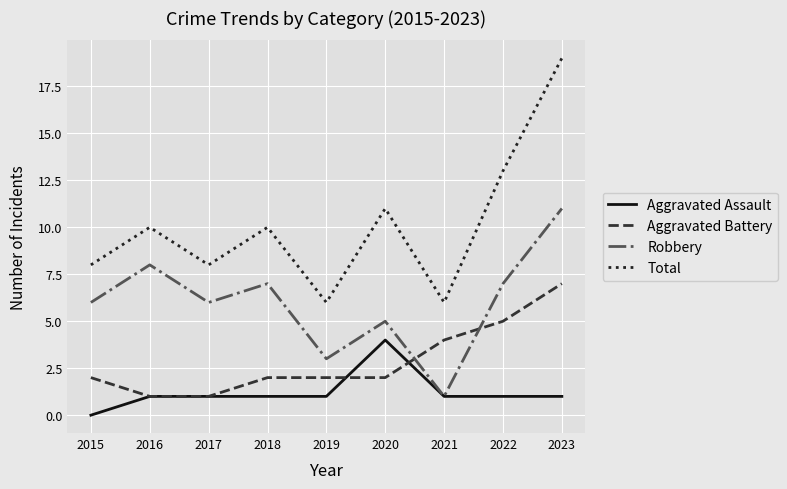

What is the difference between the highest and lowest values at 2023?

18